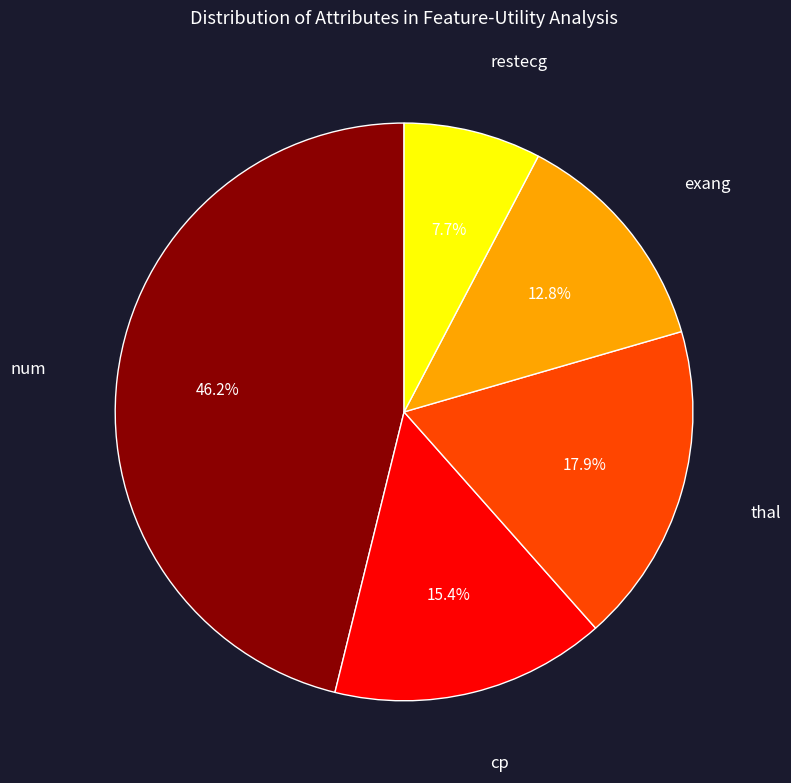

What is the smallest slice in the pie chart?

restecg